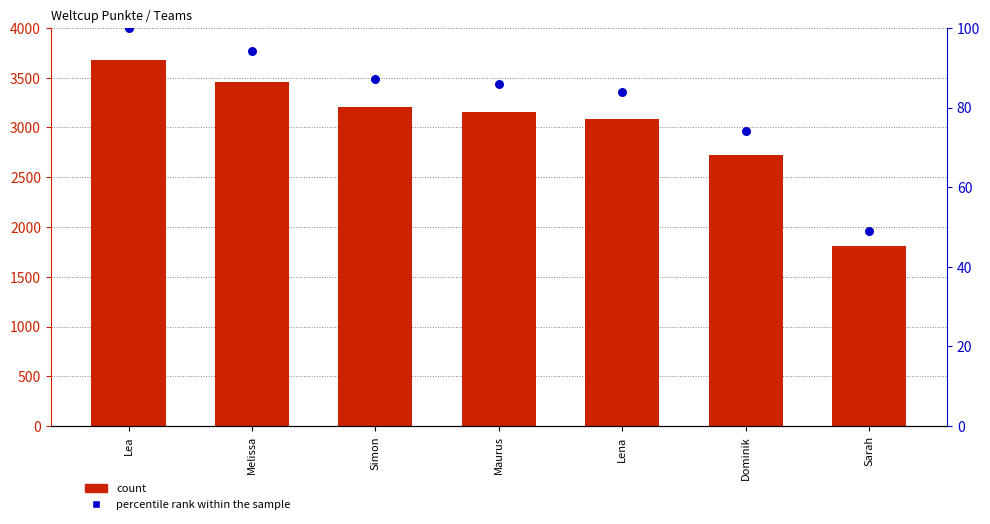

Which series reaches the maximum Y coordinate?

count